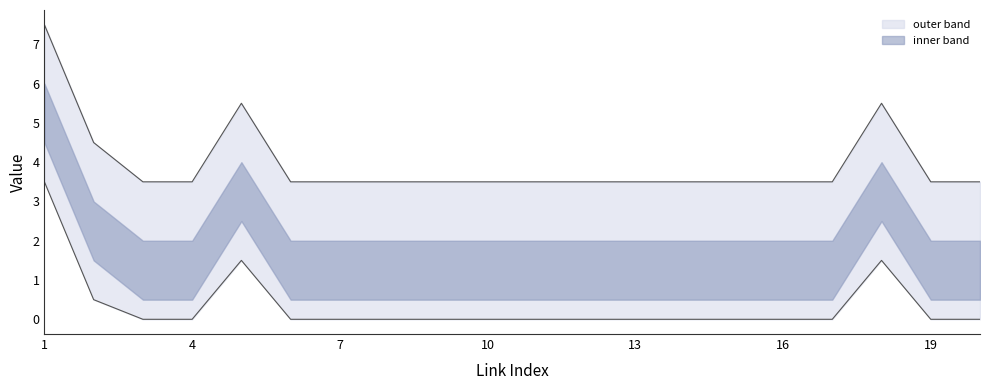

What is the difference between the maximum and minimum values?

4.0